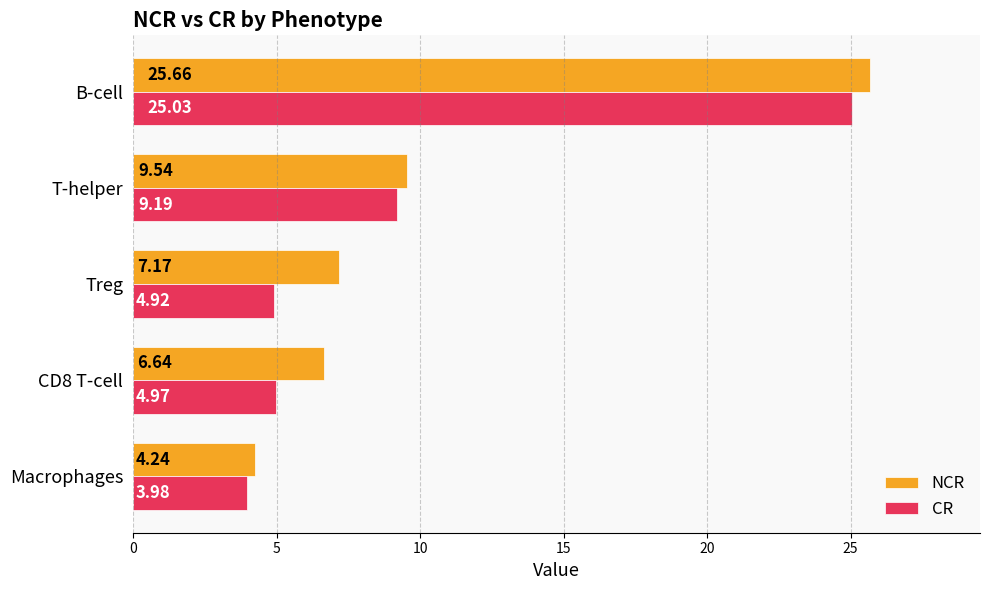

Where is NCR nearest to the value 14?

T-helper